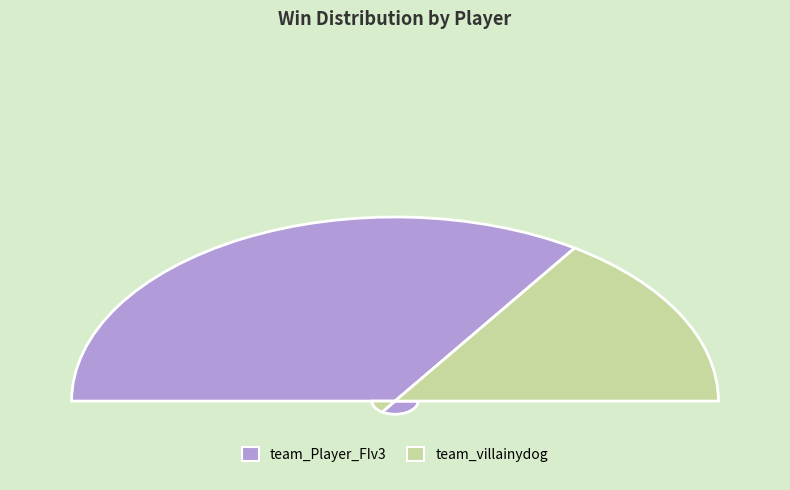

Count the number of slices in the pie.

2